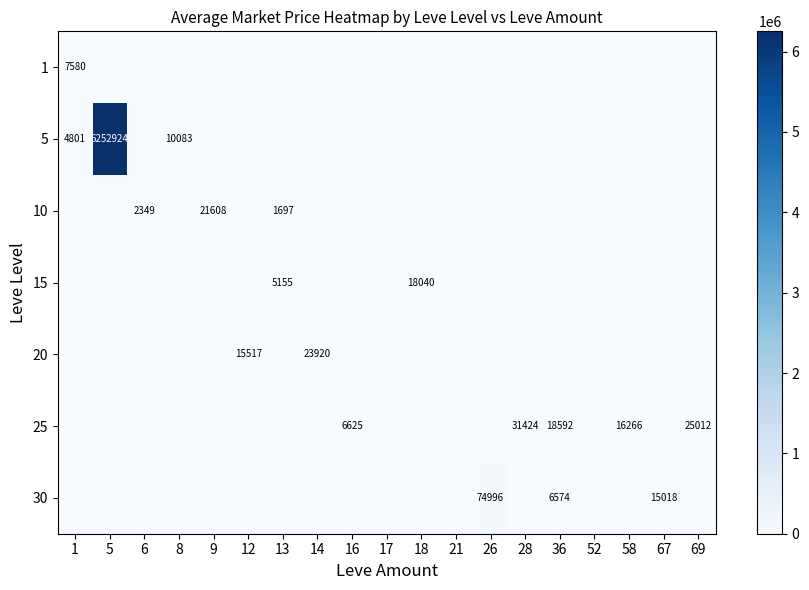

True or false: 10 has a value of 1697 at 13.

True